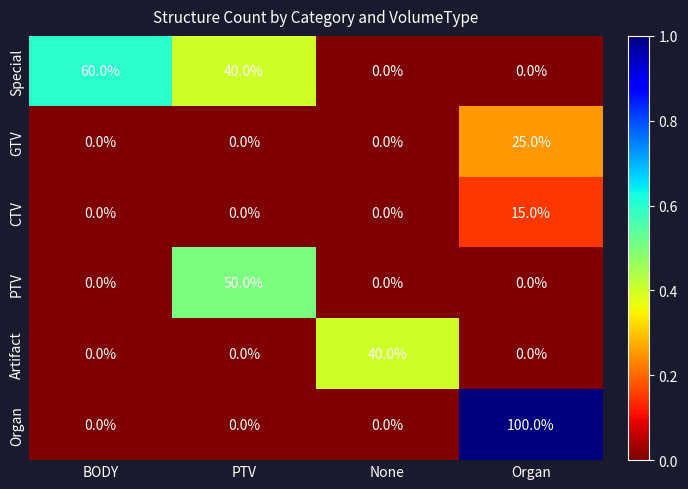

What is the maximum value shown in the chart?

100